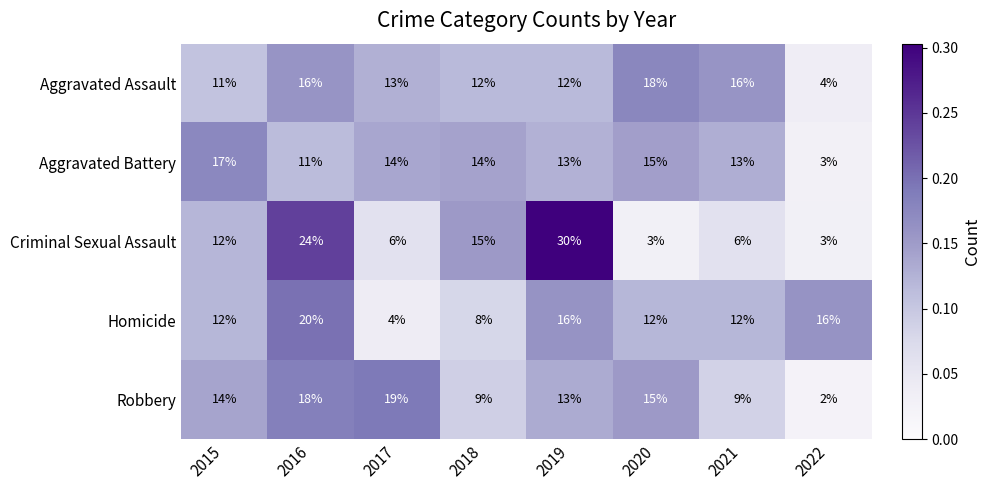

How many categories are shown in the chart?

8